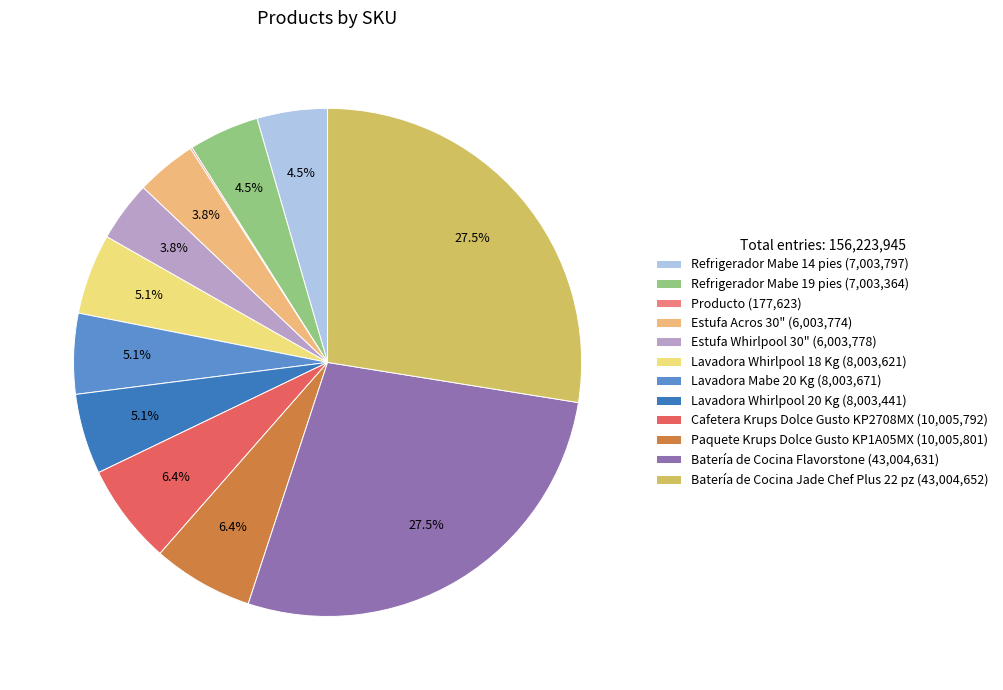

What percentage is the Lavadora Mabe 20 Kg slice, to the nearest percent?

5%